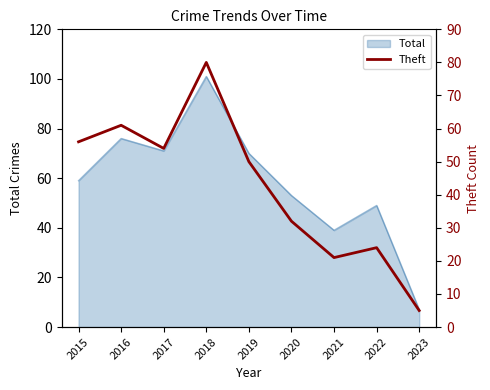

List the labels in order of value, largest first.

2018, 2016, 2015, 2017, 2019, 2020, 2022, 2021, 2023